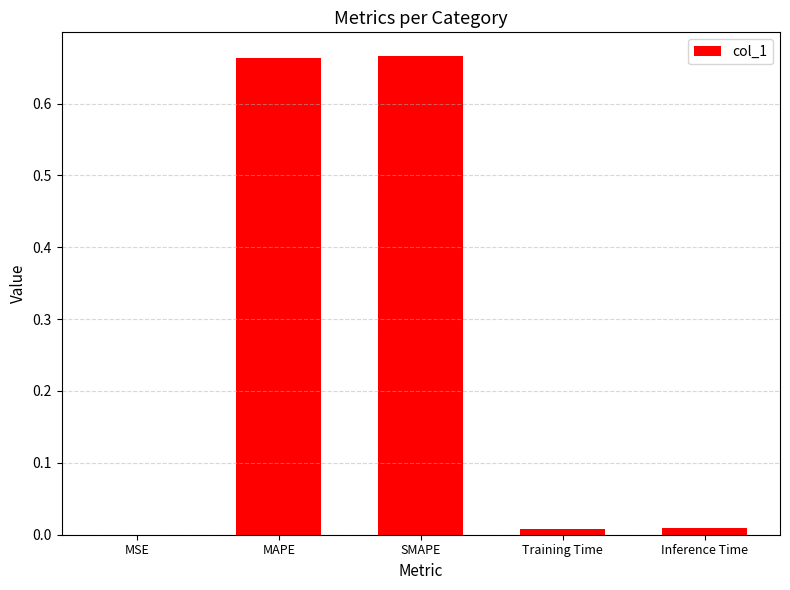

Are the bars horizontal?

No